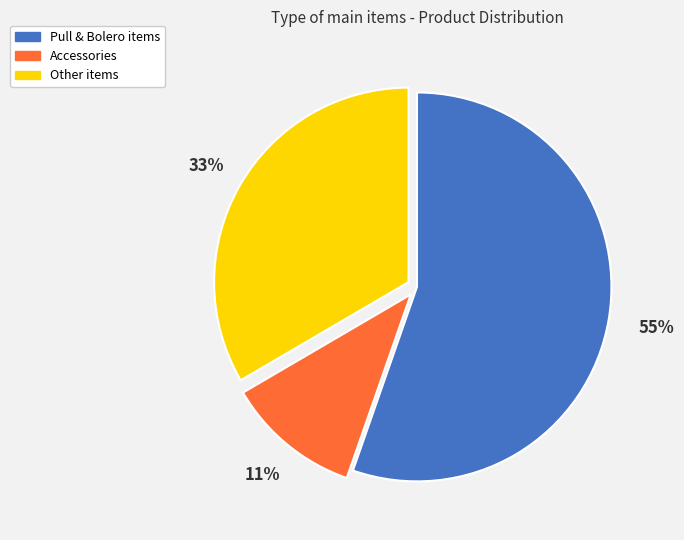

To the nearest percent, what is the difference between the largest and smallest slice percentages?

44%